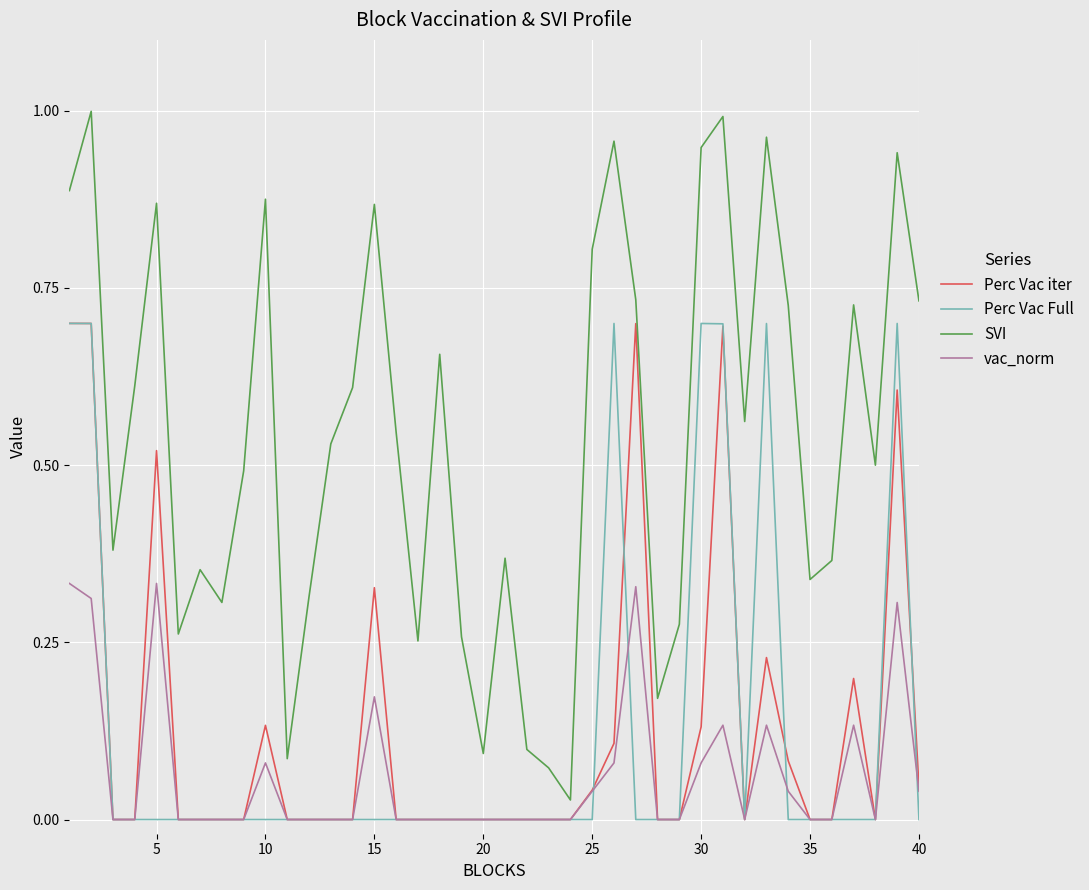

At how many categories does at least one series exceed 0?

40